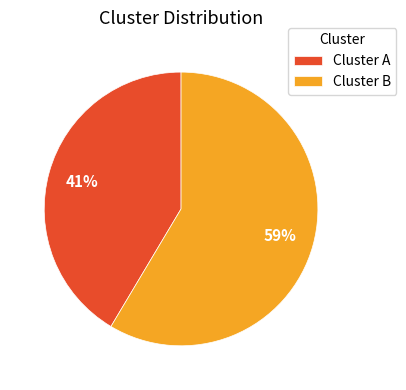

Which category has the biggest portion of the pie?

Cluster B